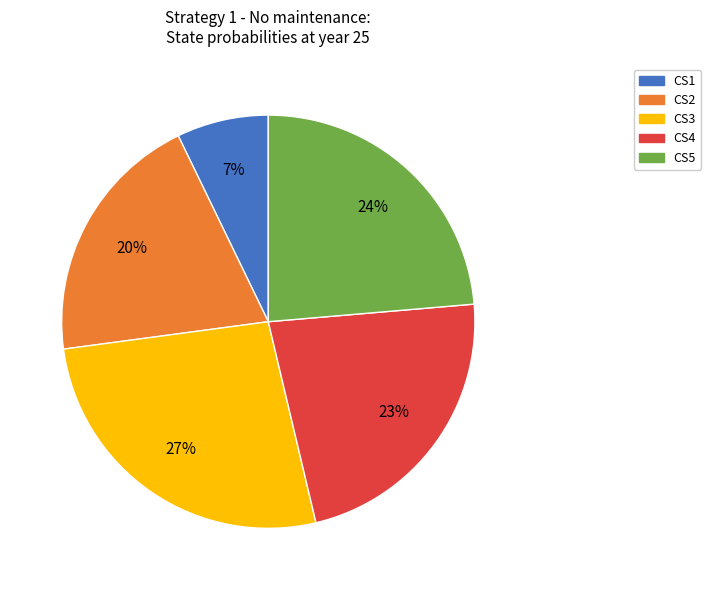

To the nearest percent, what is the difference between the CS2 and CS1 slice percentages?

13%